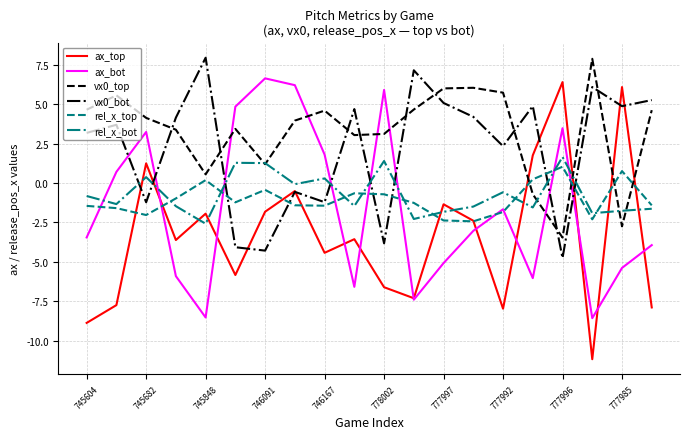

In vx0_top, how many points are higher than both neighbors (excluding endpoints)?

5